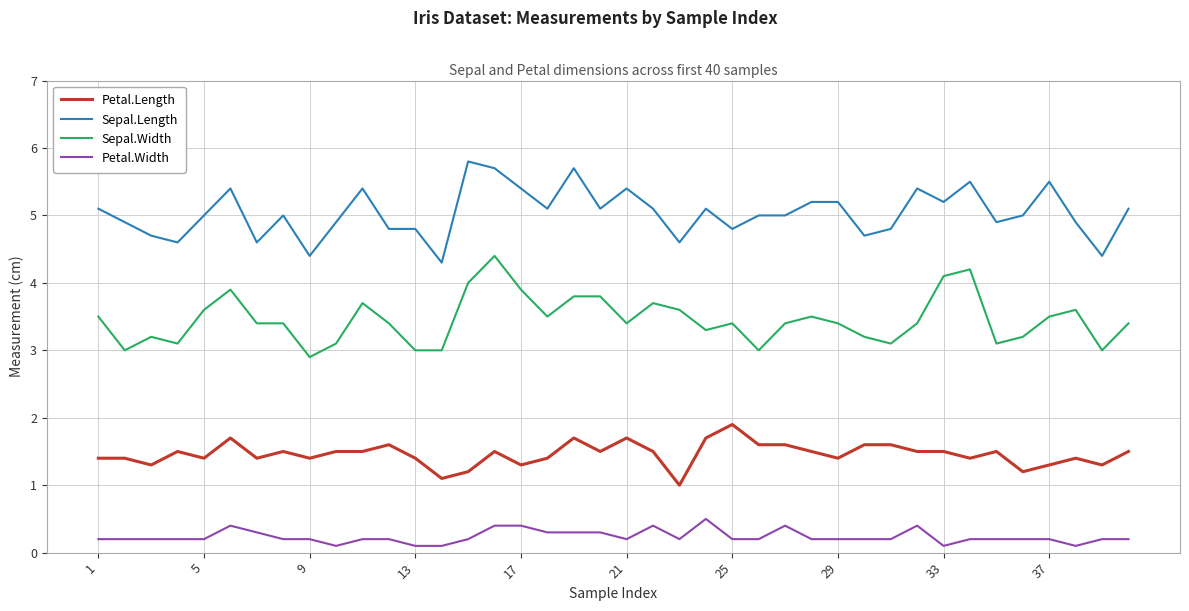

What is the minimum value for Sepal.Width?

2.9